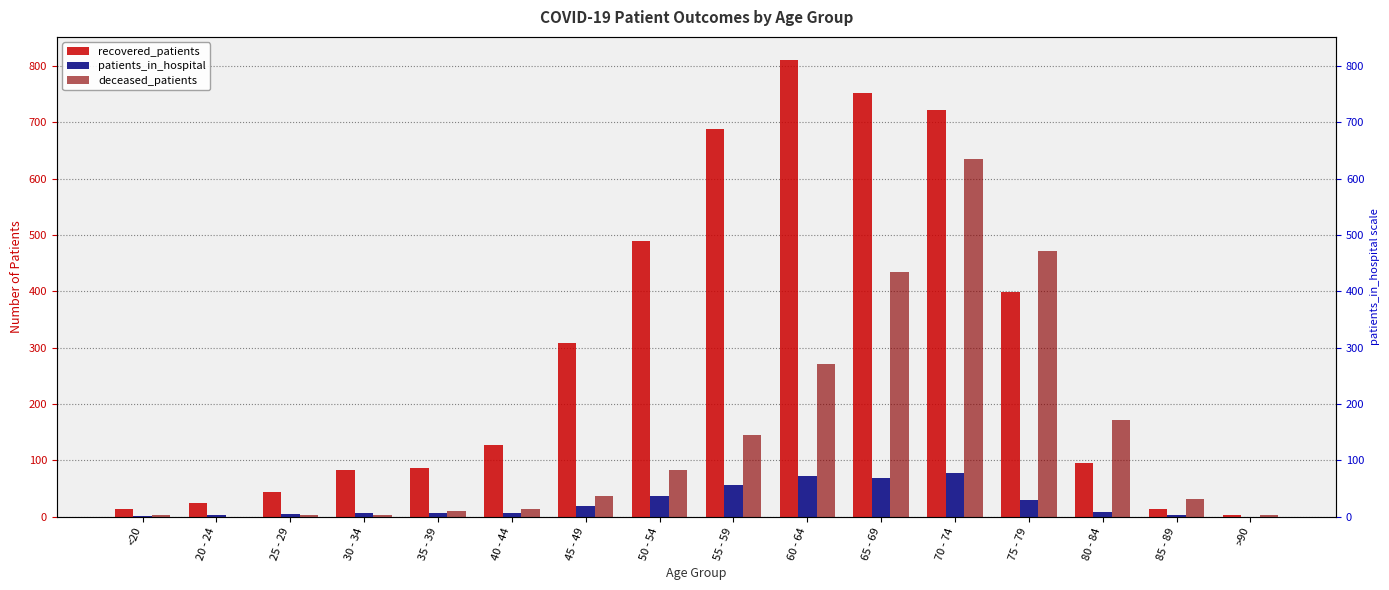

Reading left to right, list all the values displayed in this chart.

recovered_patients: <20=13	20 - 24=25	25 - 29=44	30 - 34=82	35 - 39=86	40 - 44=127	45 - 49=308	50 - 54=489	55 - 59=688	60 - 64=811	65 - 69=752	70 - 74=721	75 - 79=399	80 - 84=96	85 - 89=14	>90=3
patients_in_hospital: <20=1	20 - 24=2	25 - 29=5	30 - 34=6	35 - 39=6	40 - 44=7	45 - 49=18	50 - 54=37	55 - 59=56	60 - 64=72	65 - 69=68	70 - 74=77	75 - 79=30	80 - 84=9	85 - 89=2	>90=0
deceased_patients: <20=2	20 - 24=0	25 - 29=3	30 - 34=3	35 - 39=10	40 - 44=14	45 - 49=37	50 - 54=82	55 - 59=145	60 - 64=270	65 - 69=435	70 - 74=635	75 - 79=471	80 - 84=172	85 - 89=31	>90=2